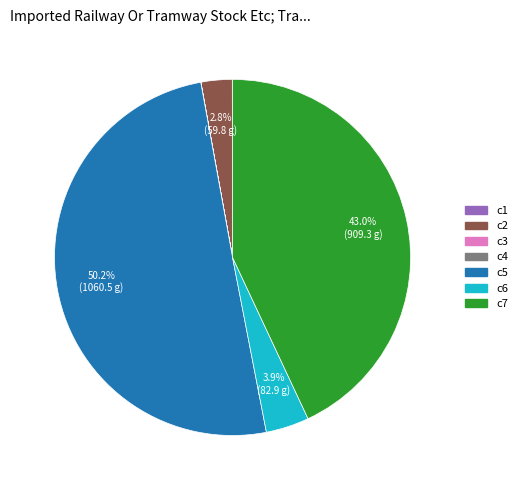

What is the largest slice in the pie chart?

c5